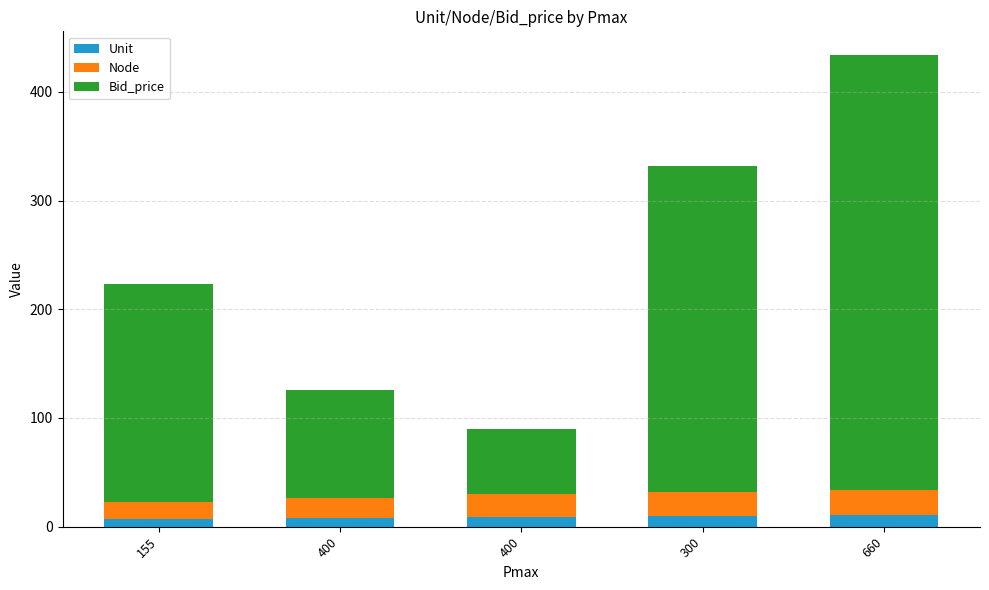

Rank the series by their maximum value, from highest to lowest.

Bid_price, Node, Unit